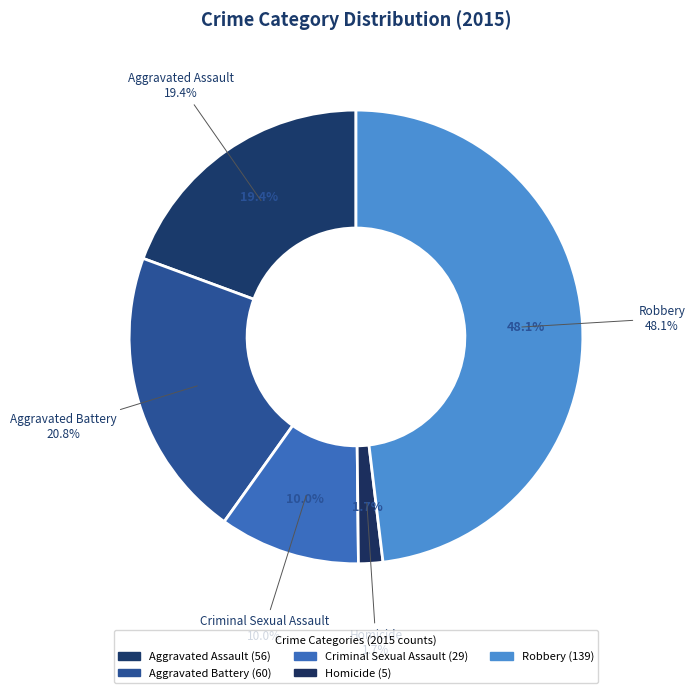

What portion of the pie excludes Criminal Sexual Assault?

90.0%